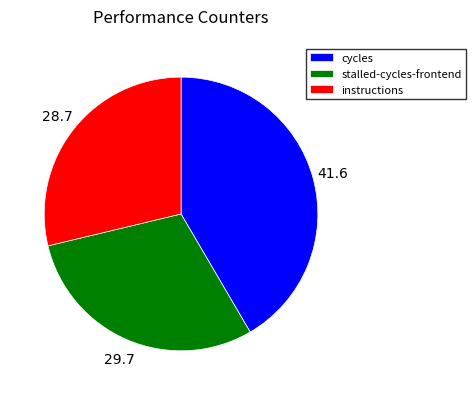

Approximately how many times larger is the value at instructions compared to cycles?

0.7